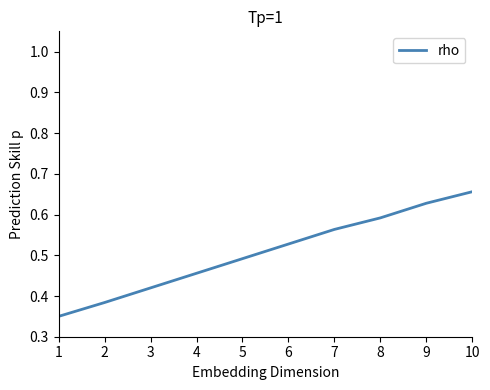

Is it true that the value at 5 is 0.2?

False